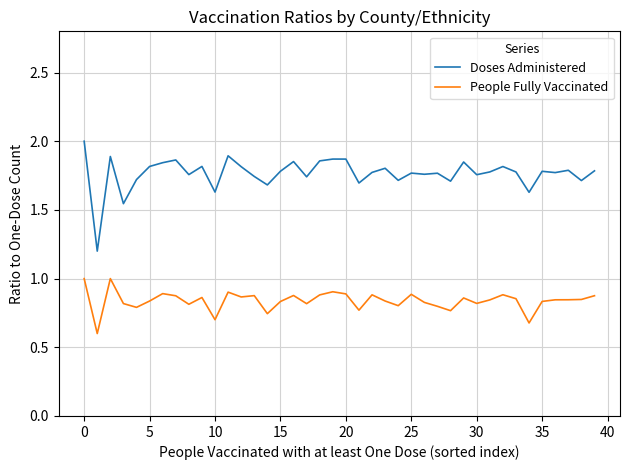

Which series has the largest total across all categories?

Doses Administered